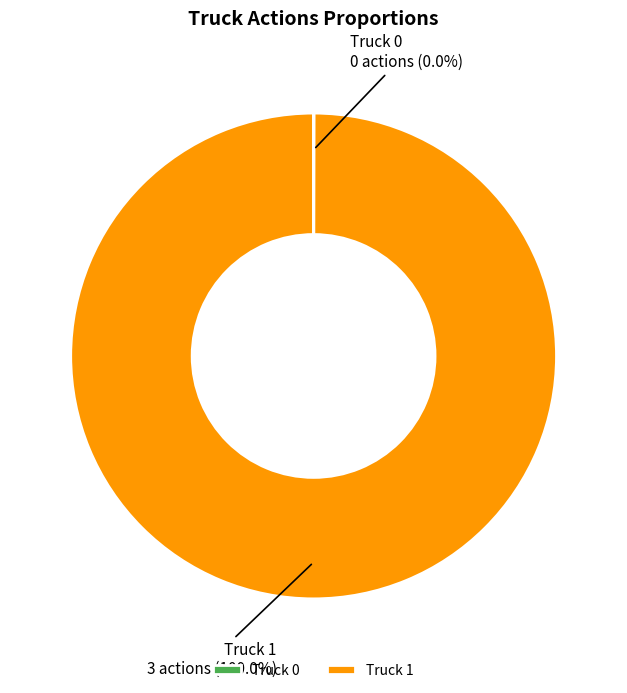

What is the largest slice in the pie chart?

Truck 1